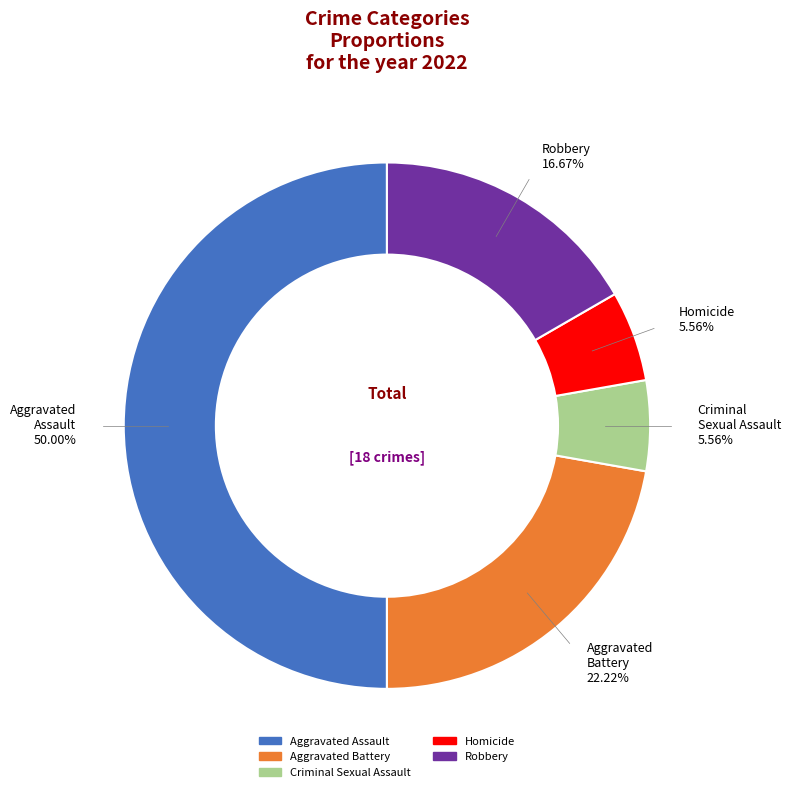

How many slices are in this pie chart?

5